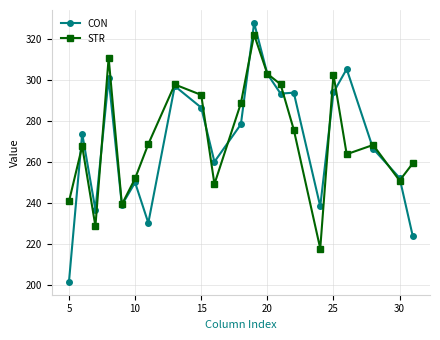

How many interior local valleys does the STR series have?

6